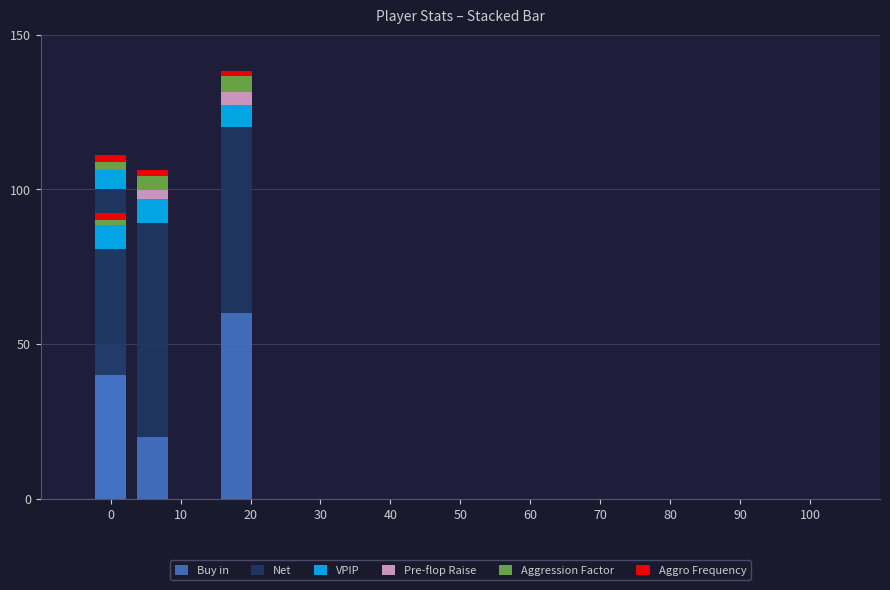

How many bars are there in total?

24